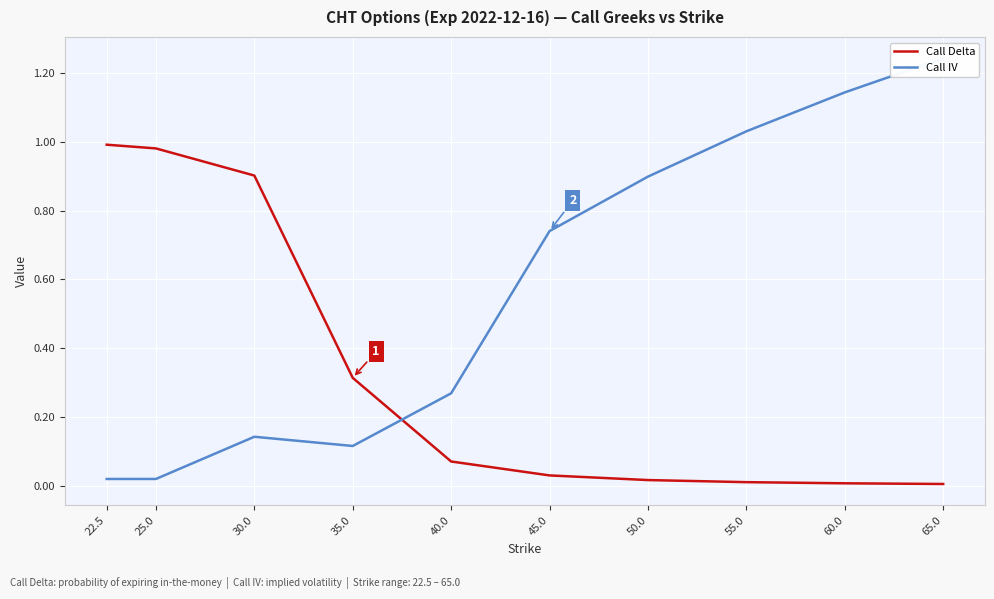

How many intersections are there between Call IV and Call Delta?

1